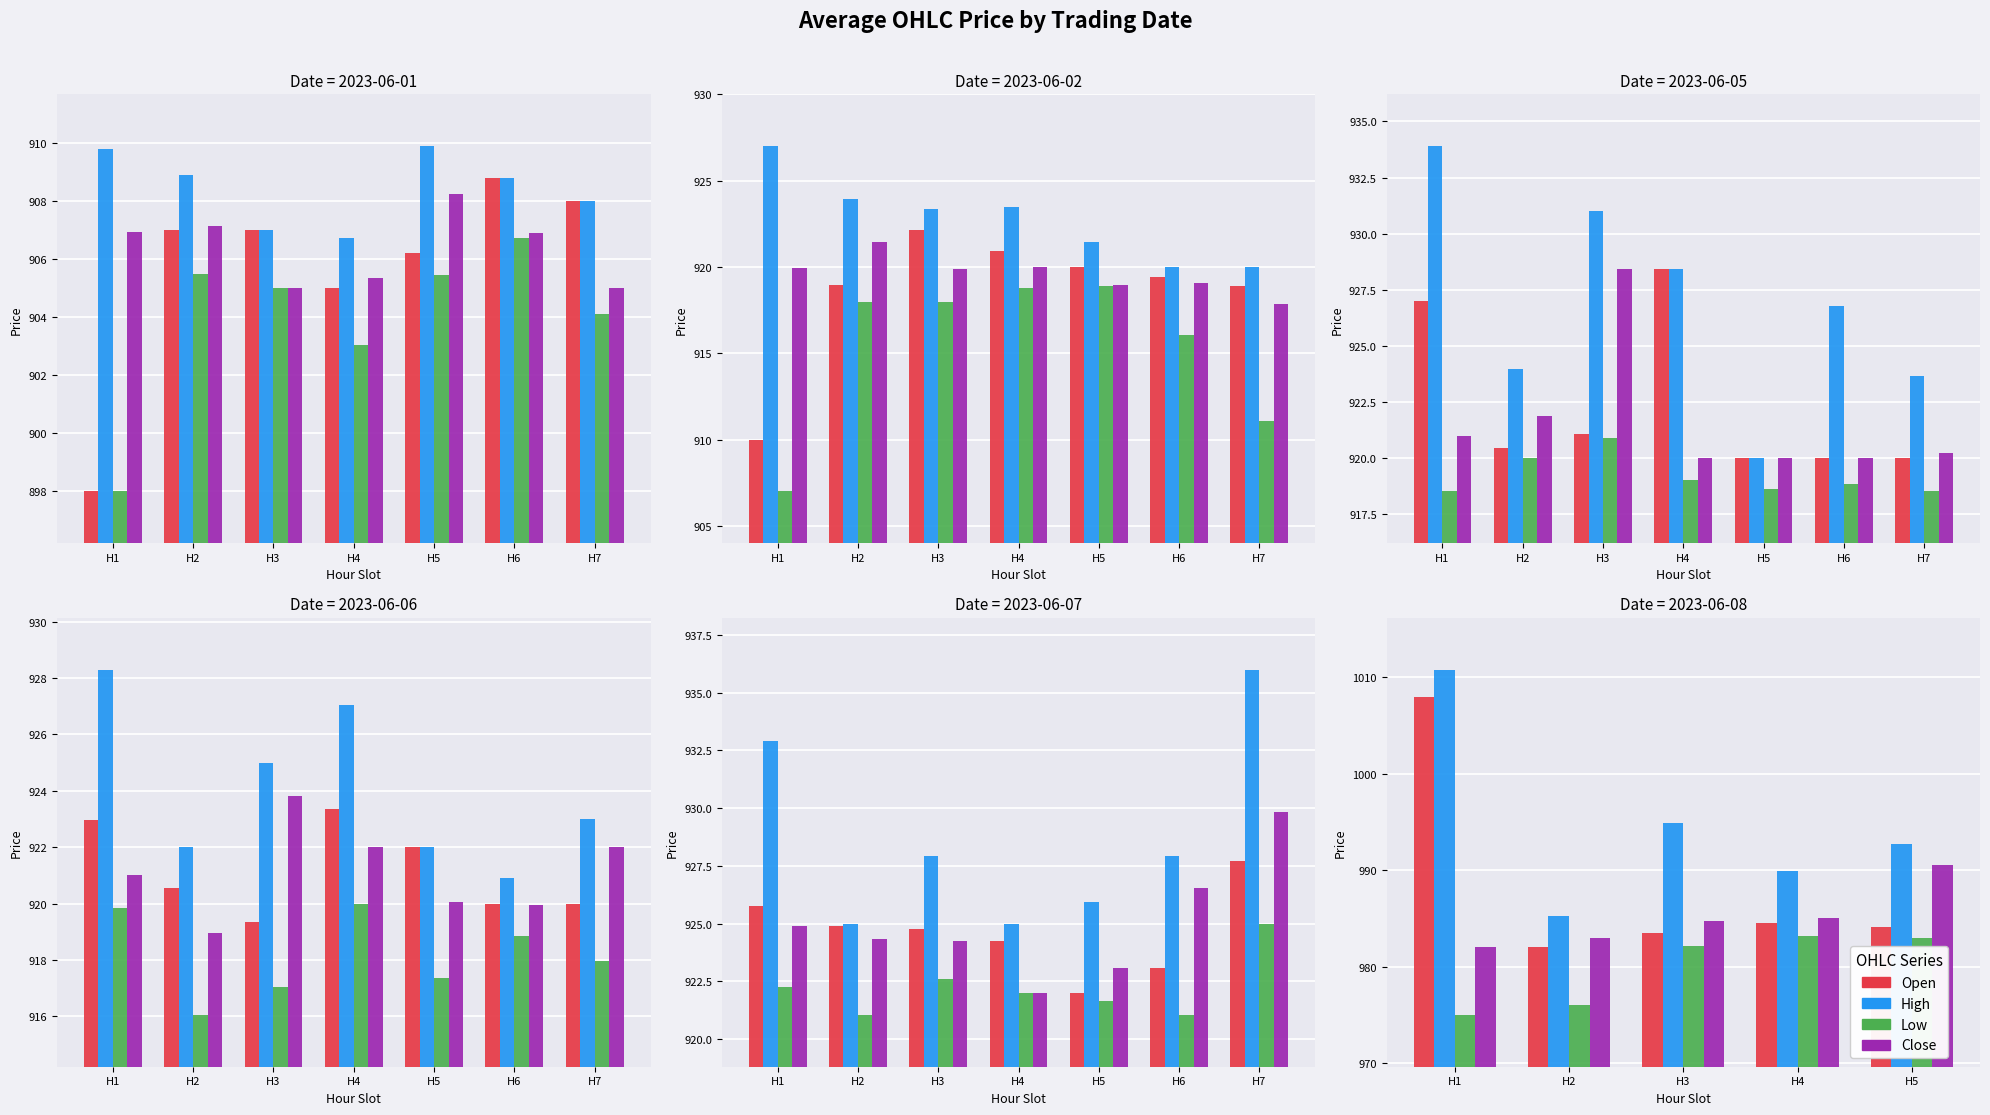

At which category is the sum across all series the highest?

H1